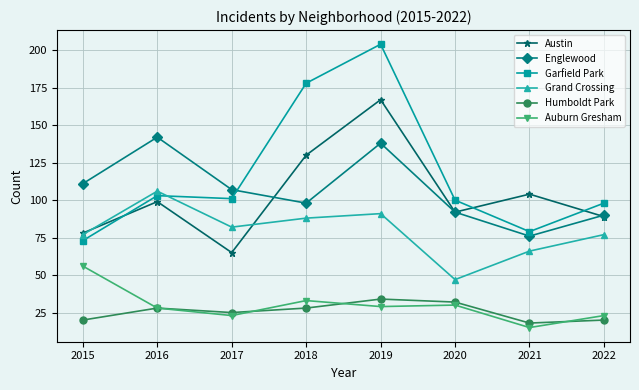

True or false: Grand Crossing and Englewood intersect in this chart.

False